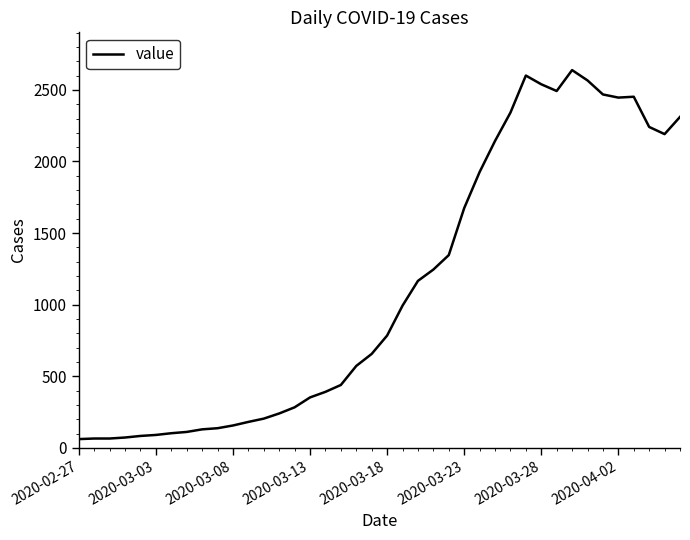

What is the maximum value shown in the chart?

2638